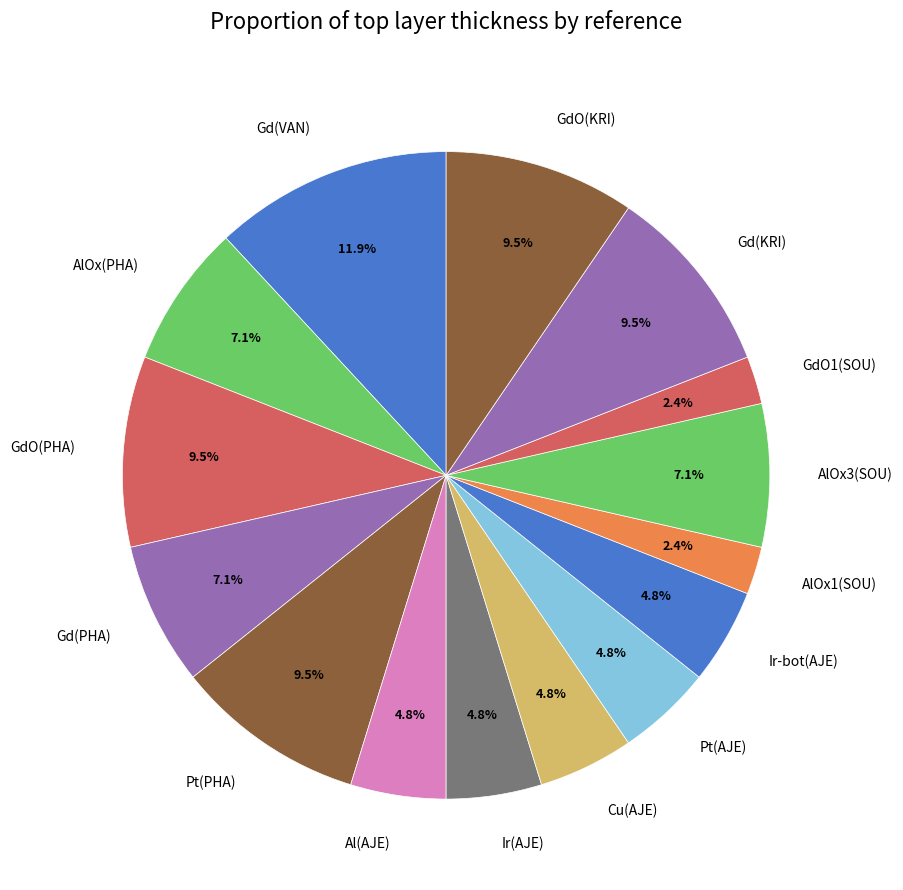

Does any single category account for the majority?

No